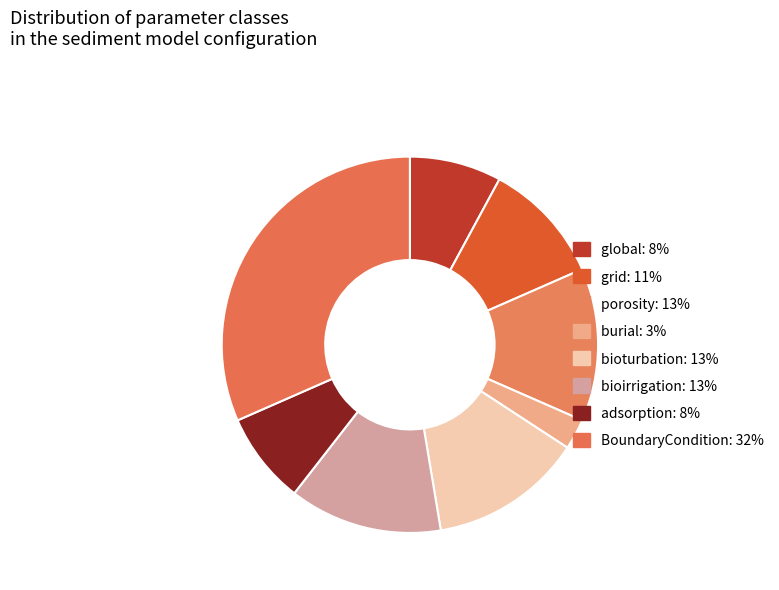

What is the total percentage of bioirrigation and BoundaryCondition?

44.7%